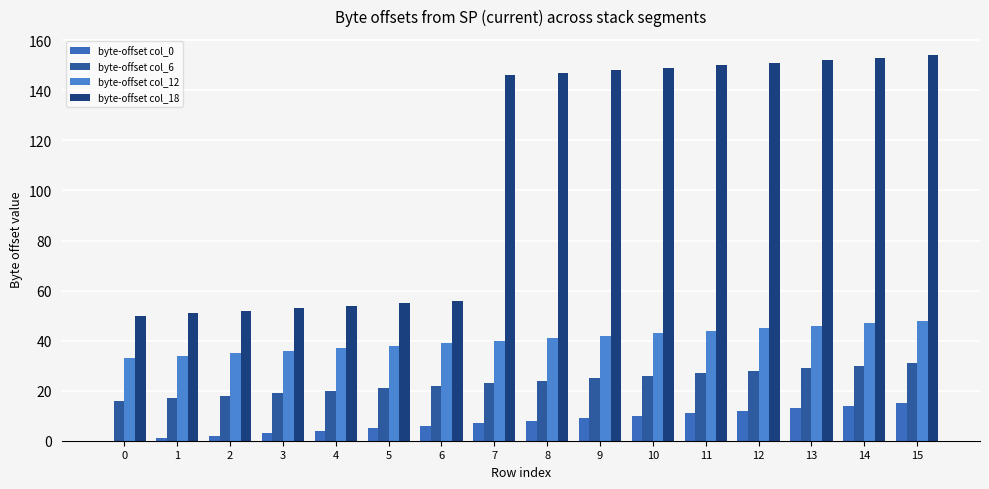

What is the sum of the byte-offset col_0 values at 8 and 1?

9